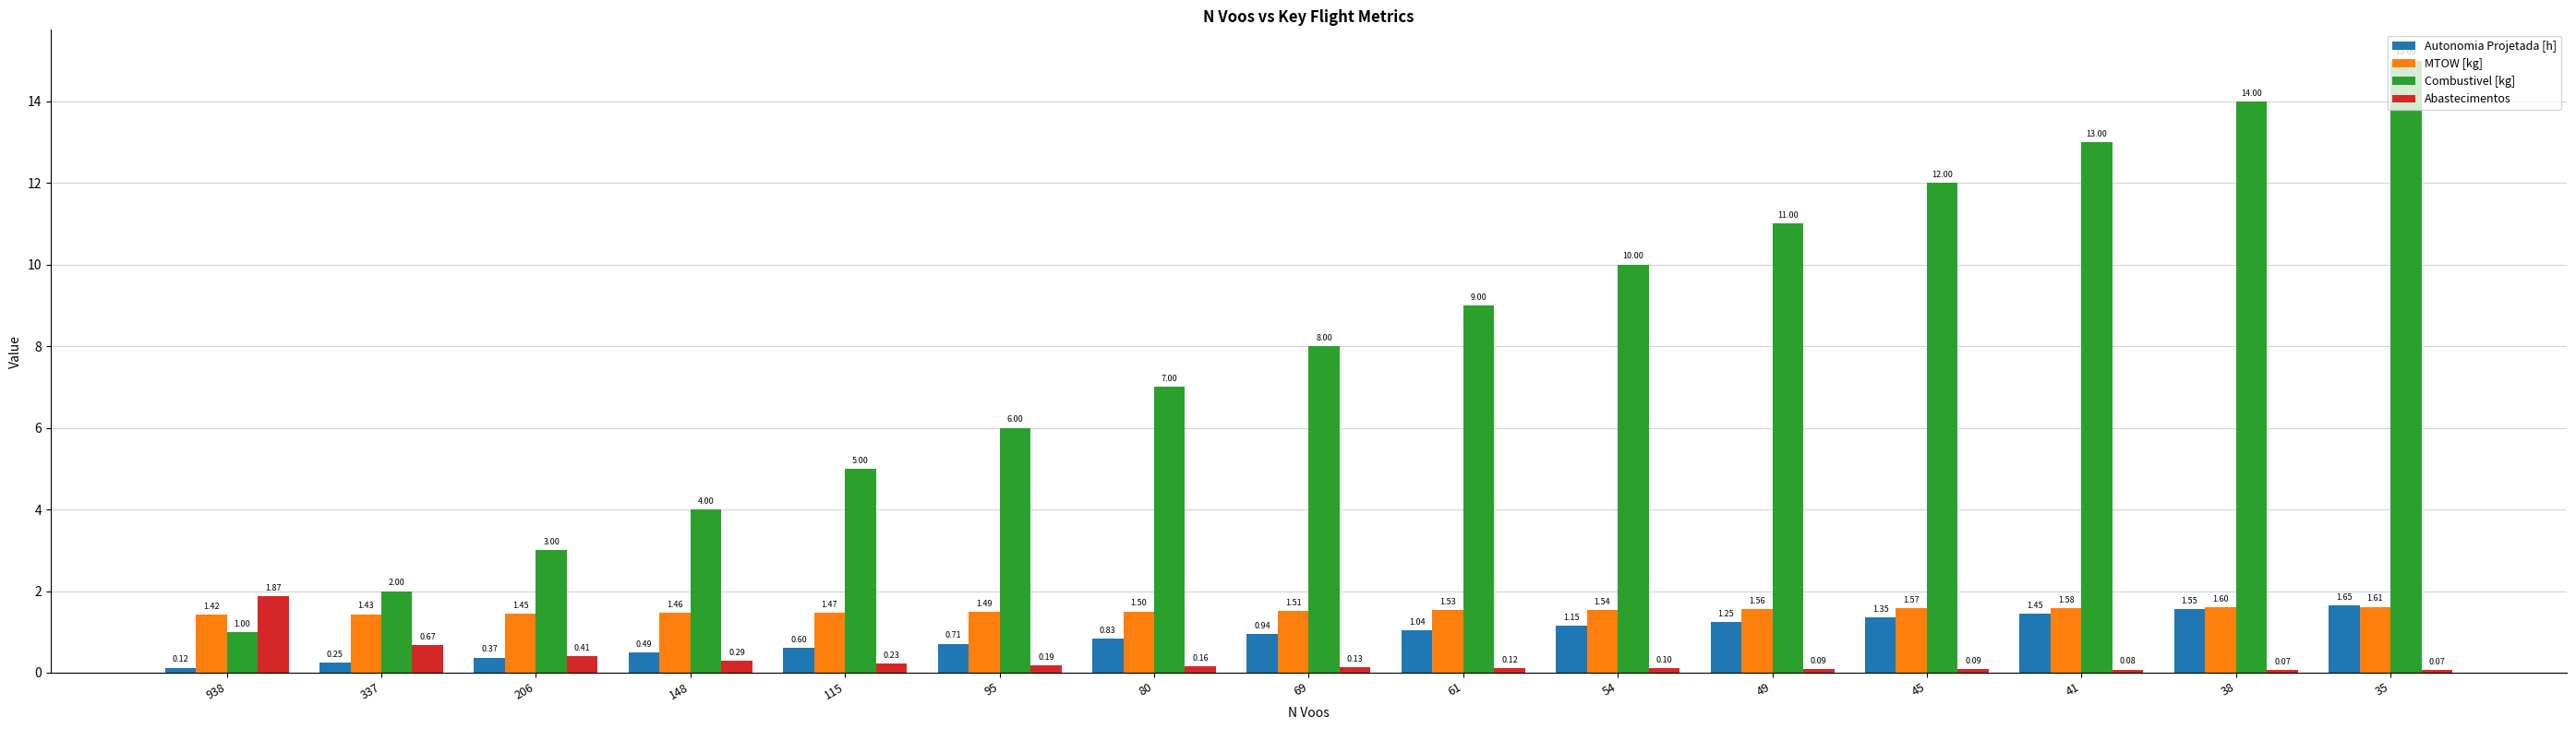

What is the sum of all Abastecimentos values?

4.6